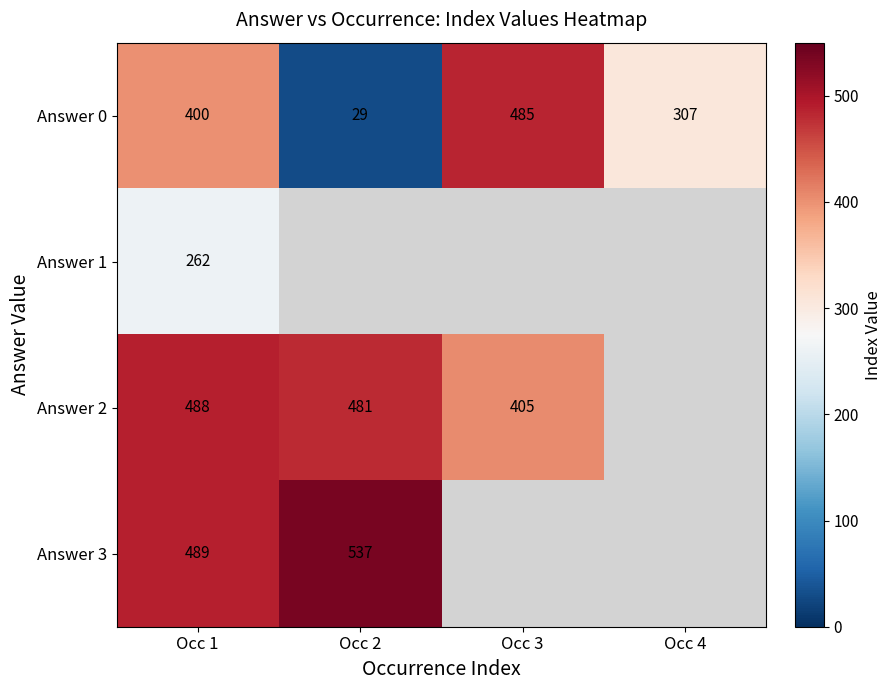

Where is Answer 0 nearest to the value 257?

Occ 4